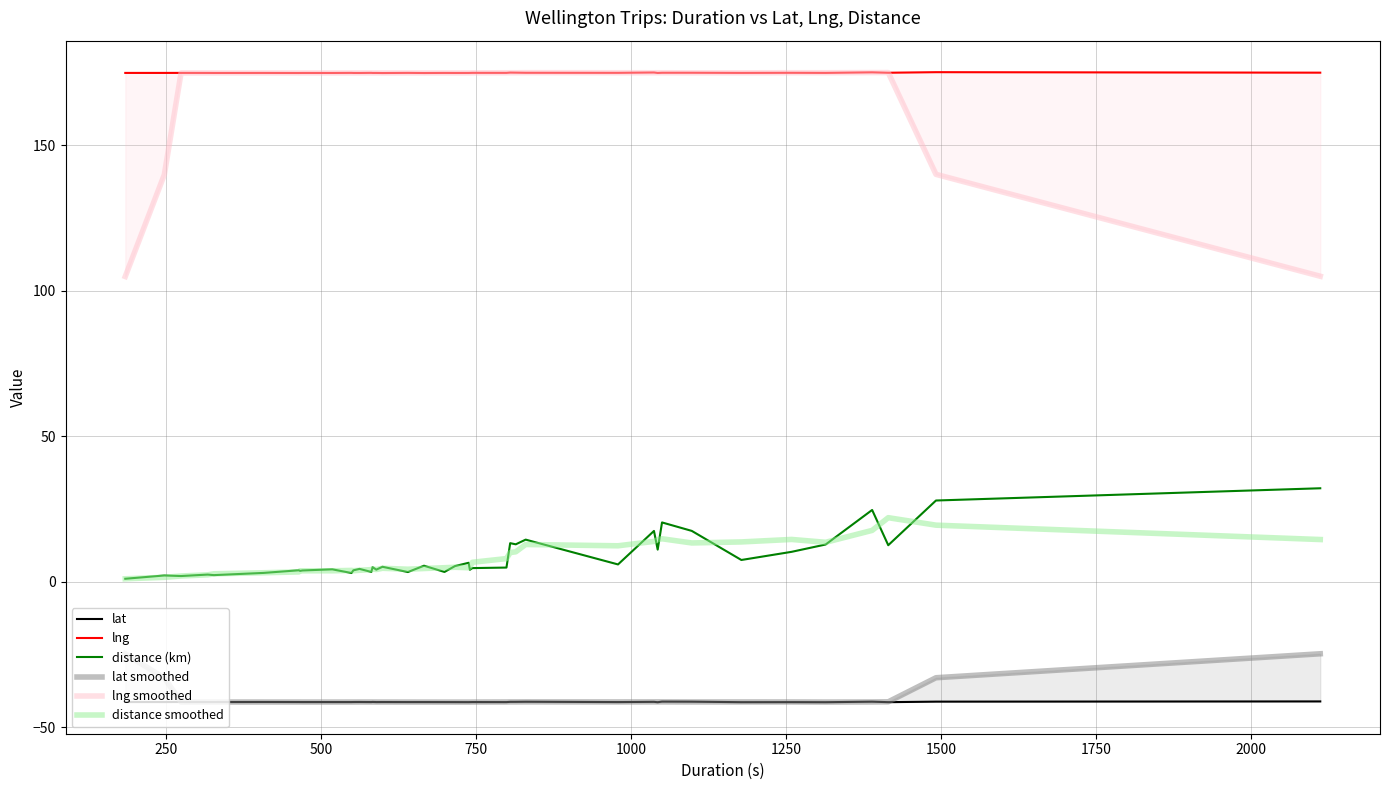

The value of lng smoothed at 10 is 308.4. True or false?

False